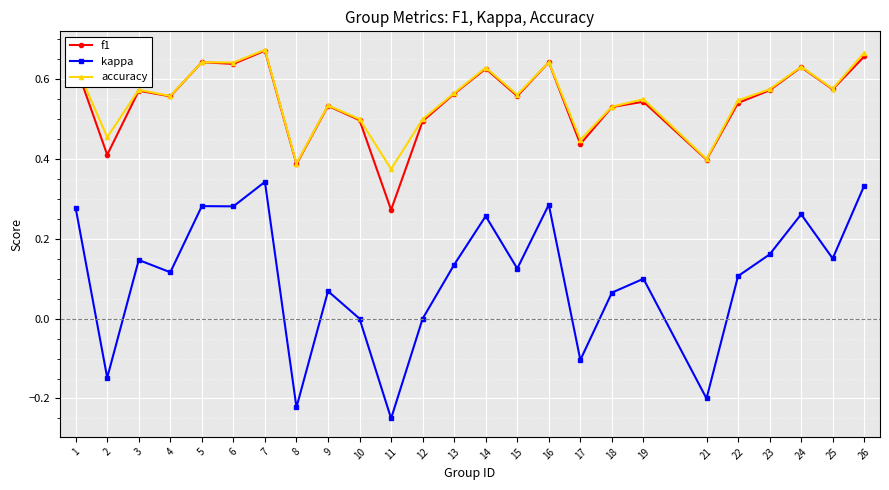

At which category does kappa reach its first local peak?

3